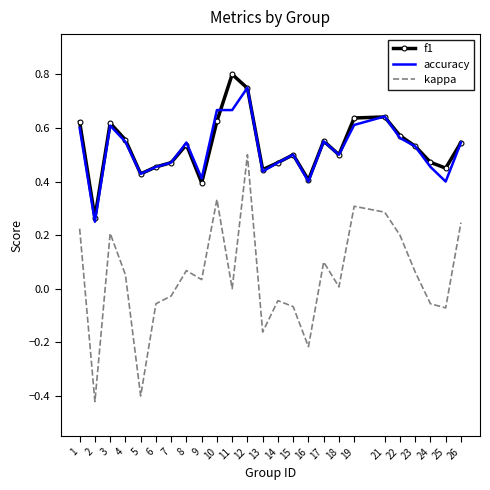

At which label does kappa reach its peak?

12